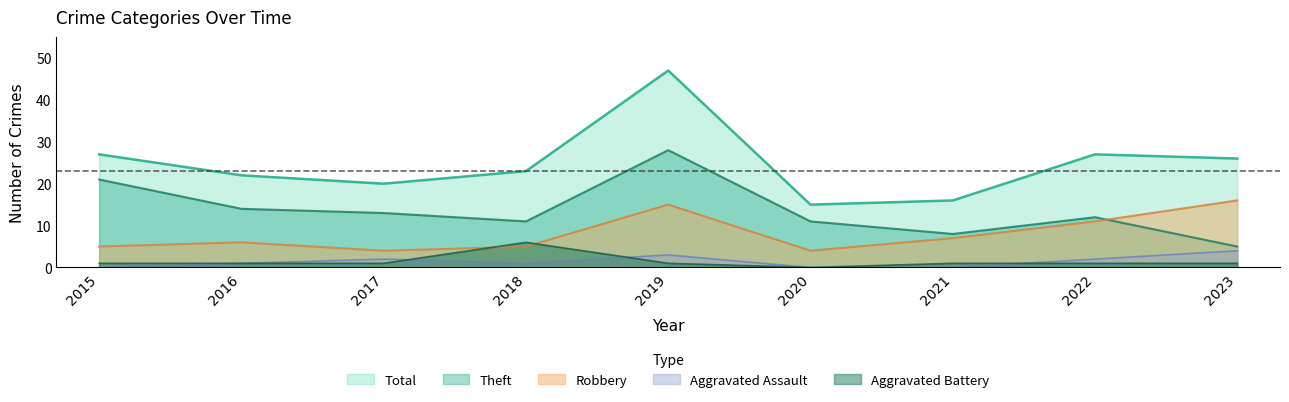

At which category does Aggravated Battery reach its first local valley?

2020